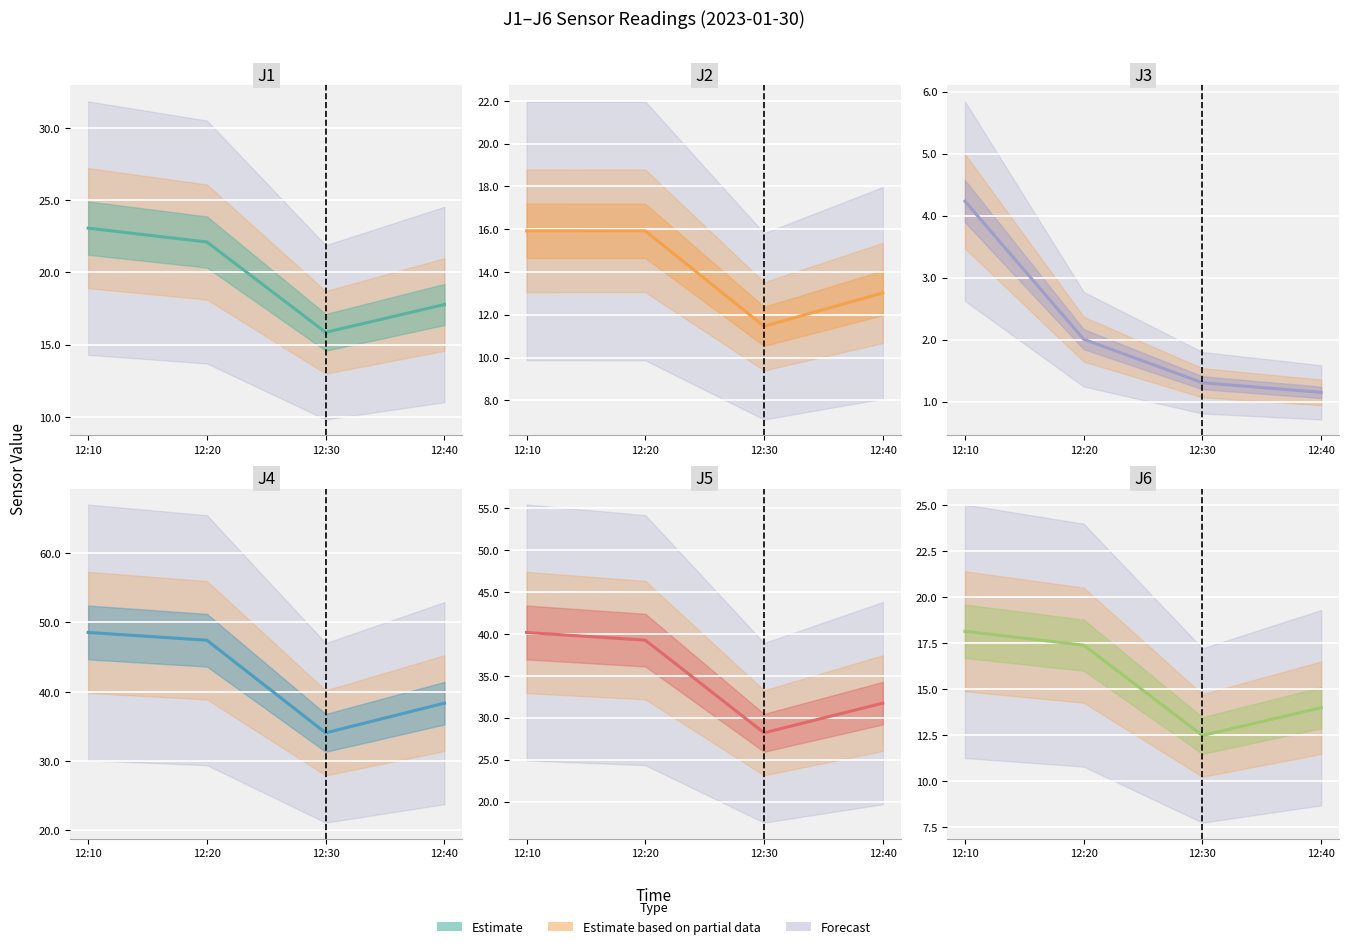

How many values in the J4 line series are below 47?

2